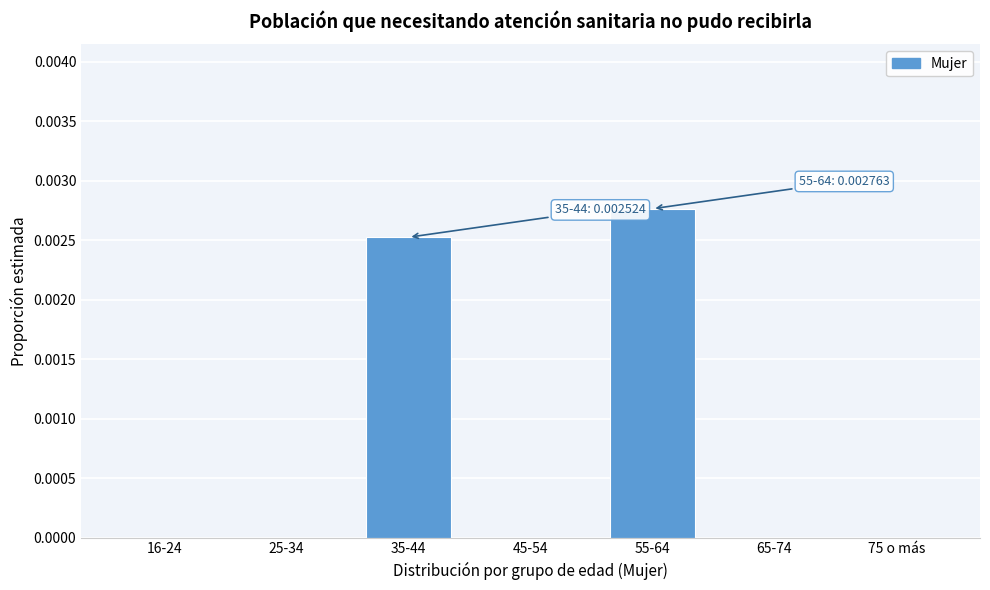

Which label corresponds to the largest value in the chart?

55-64